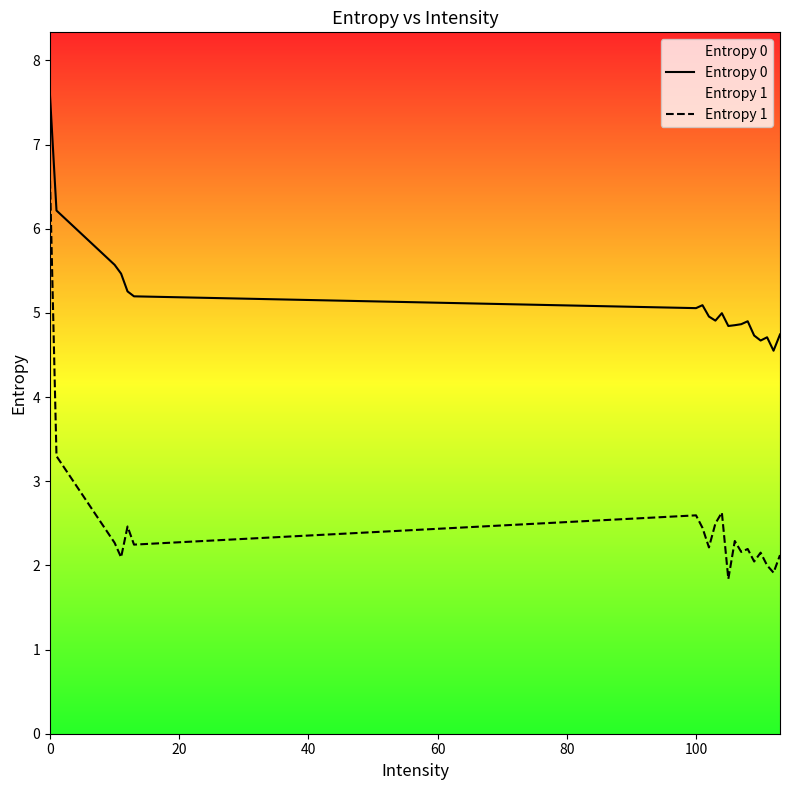

What is the difference between the maximum and minimum values in the Entropy 0 series?

3.0